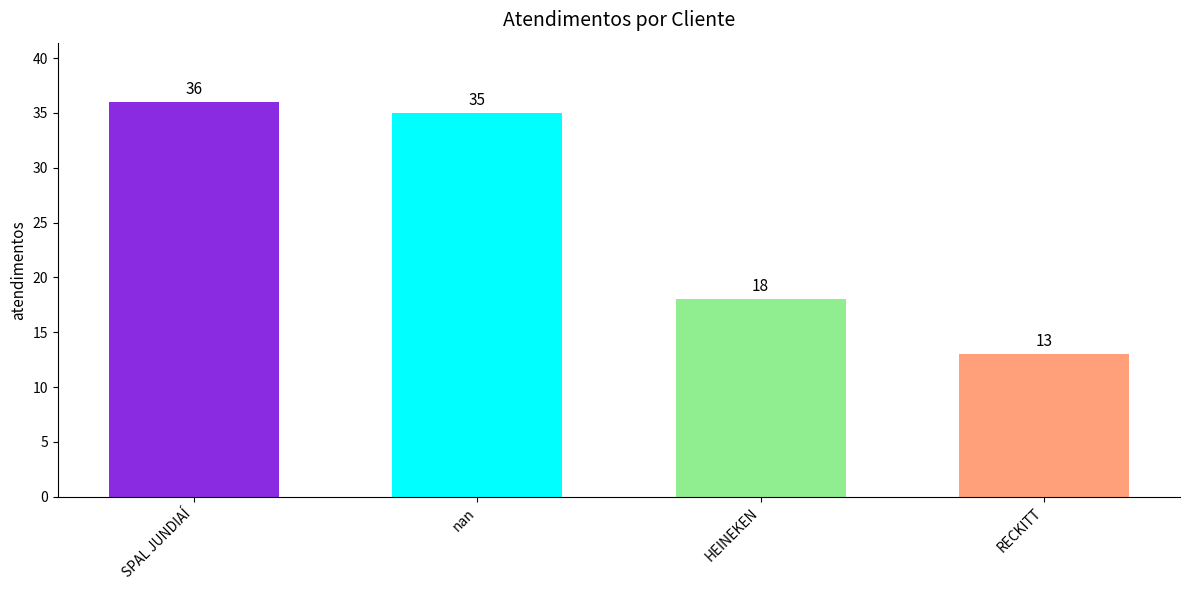

What is the difference between the second highest and minimum values?

22